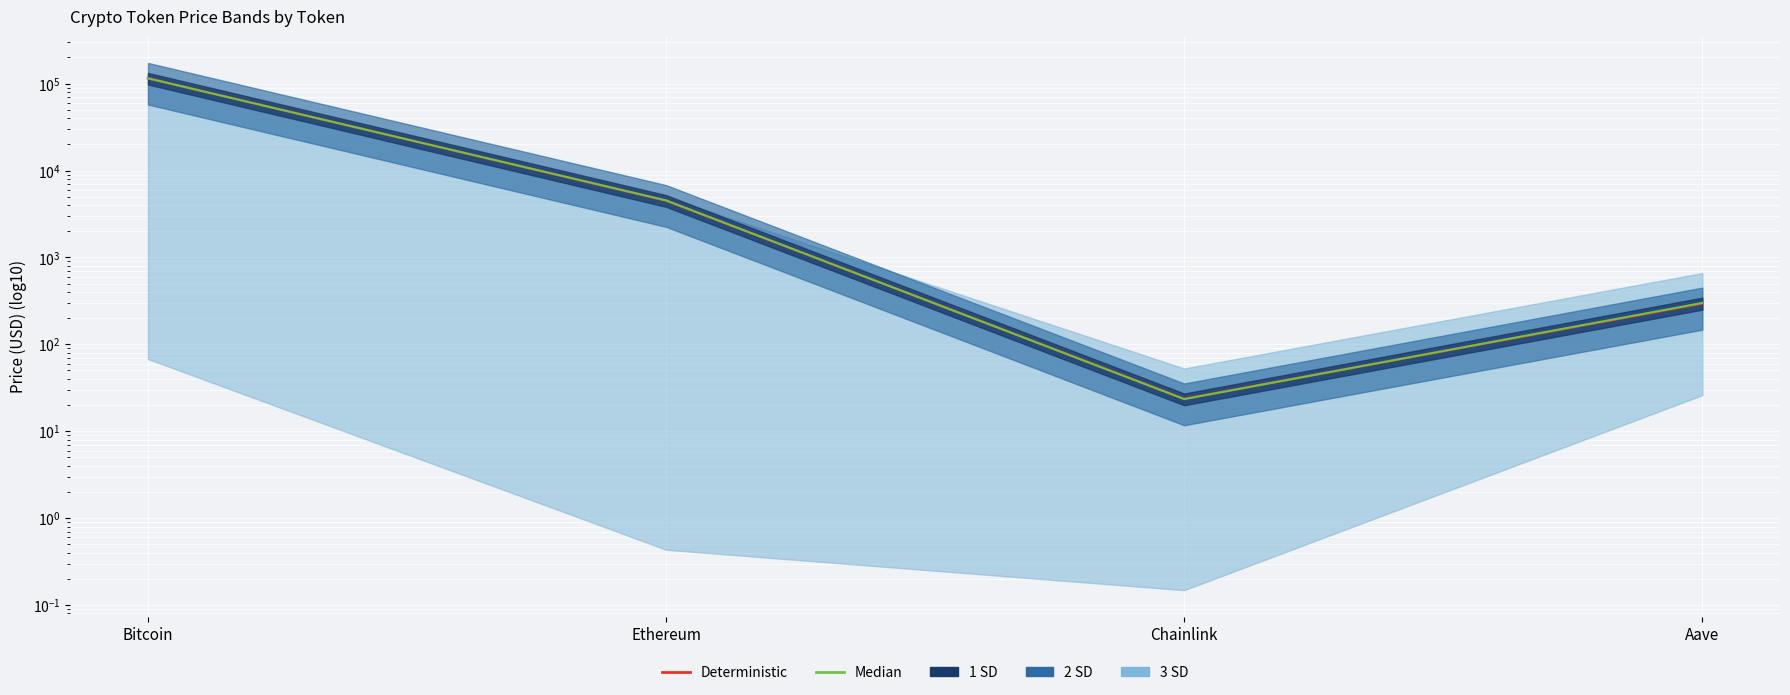

What is the difference between the maximum and minimum values in the Median series?

115065.6